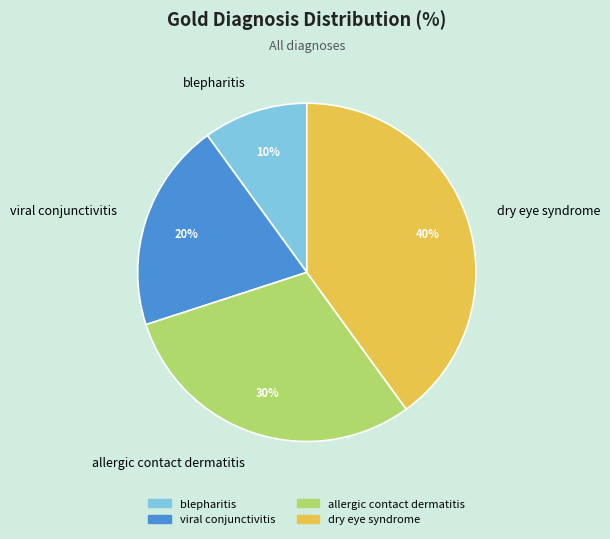

What is the ratio of the value at blepharitis to the value at allergic contact dermatitis?

0.3